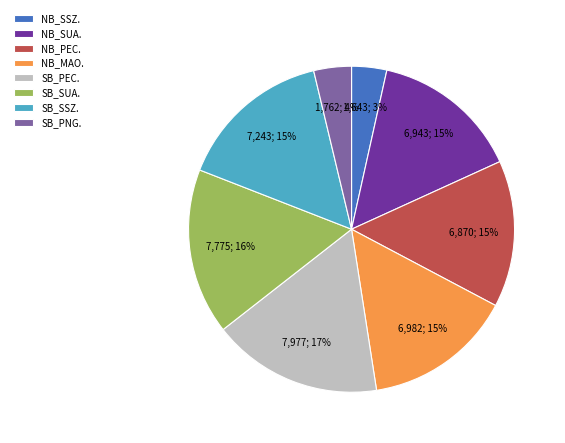

The SB_PNG. slice represents 13% of the pie. True or false?

False